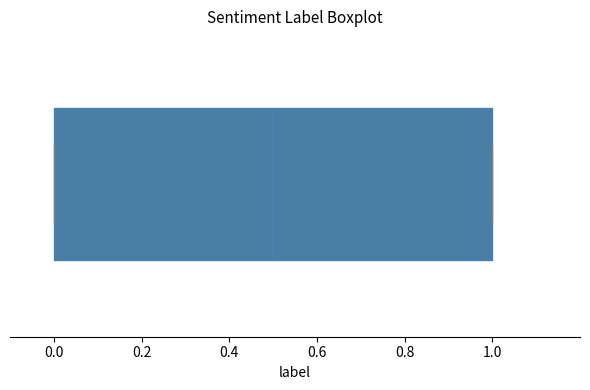

Where does the median line of the box sit on the x-axis? The values are not printed on the chart, so give them approximately, as read against the axis.

0.5